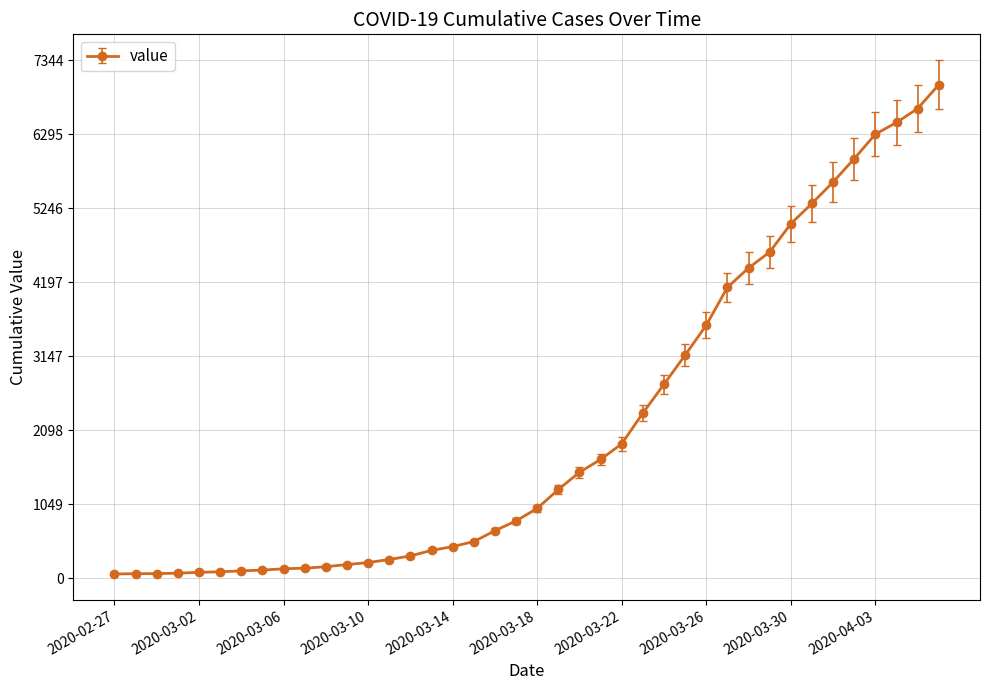

What is the greatest value displayed?

6995